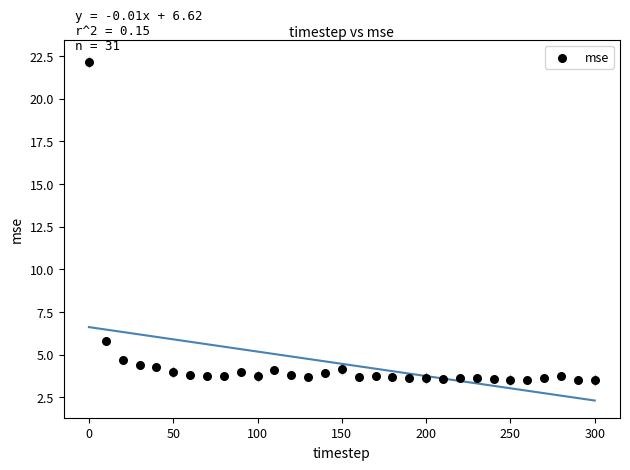

What Y value in the scatter plot is closest to 12?

5.8